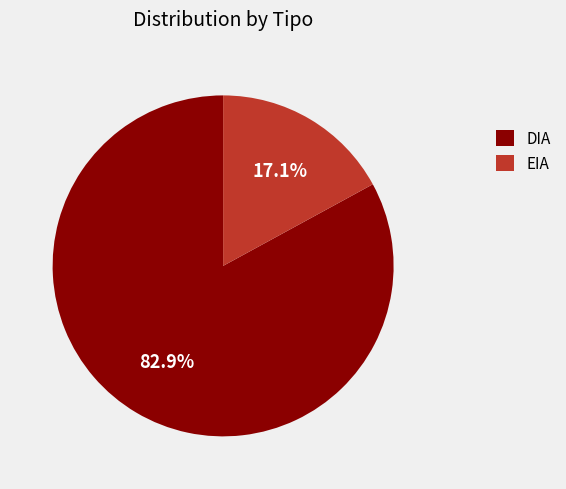

Rank the categories by value from lowest to highest.

EIA, DIA